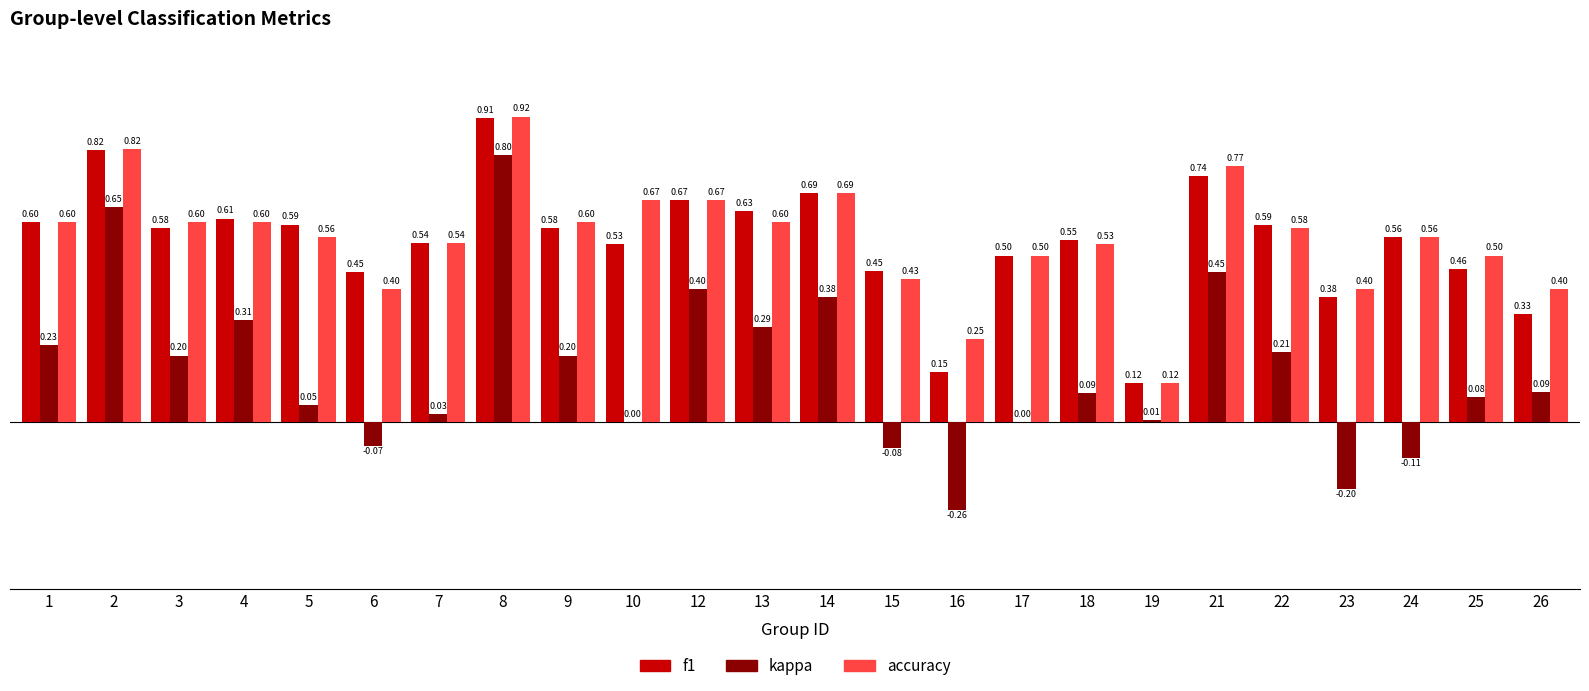

How many groups of bars are there?

24